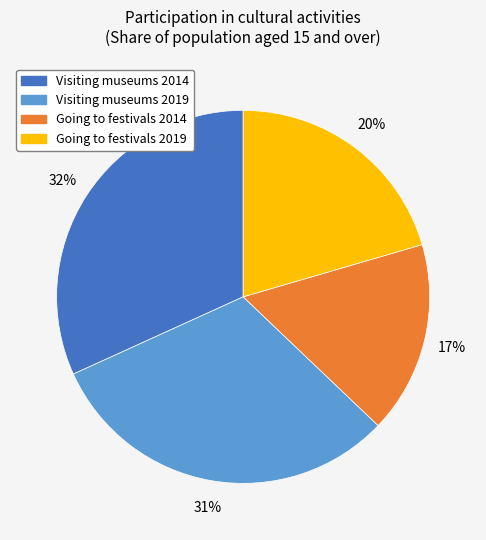

Is Going to festivals 2014 the majority of the pie?

No